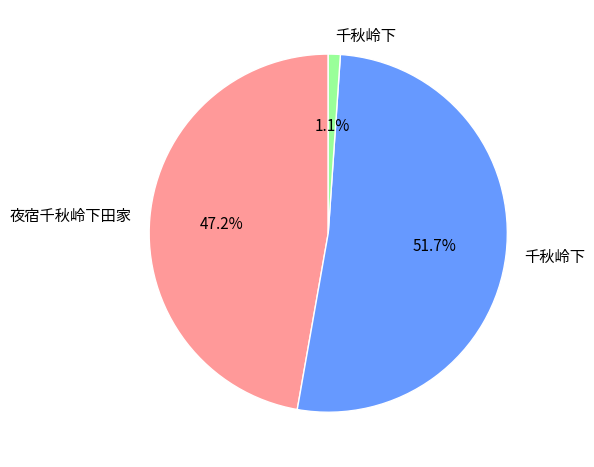

Is there a majority slice in this chart?

Yes